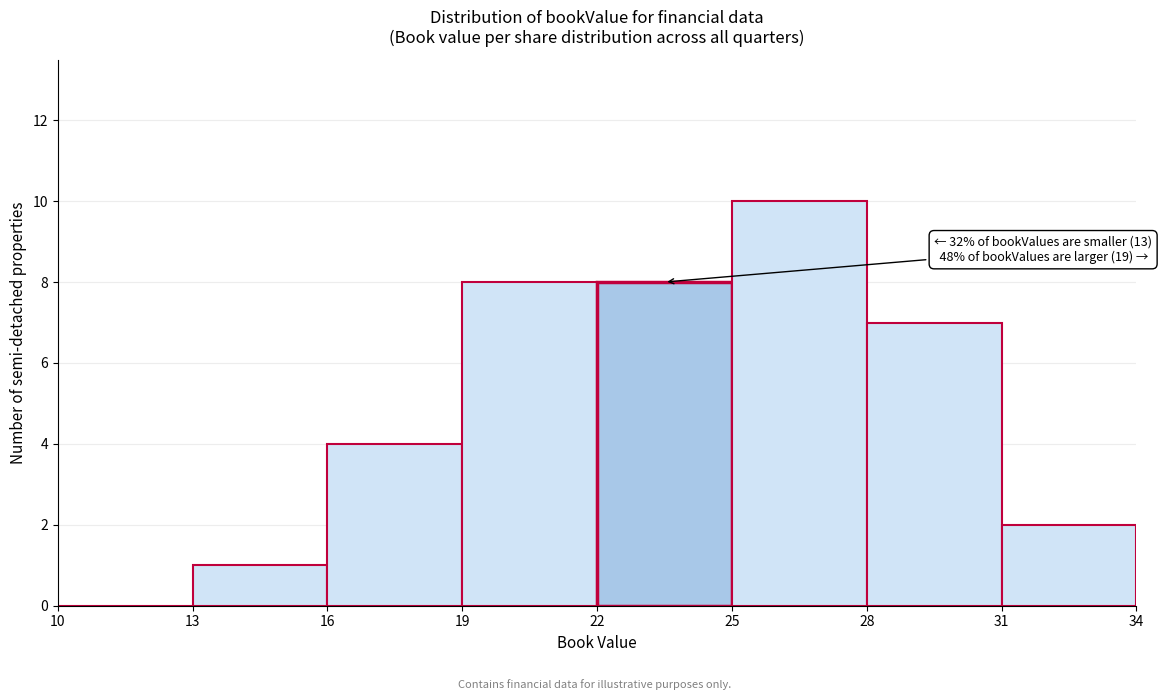

Which range on the x-axis has the tallest bar?

25 to 28